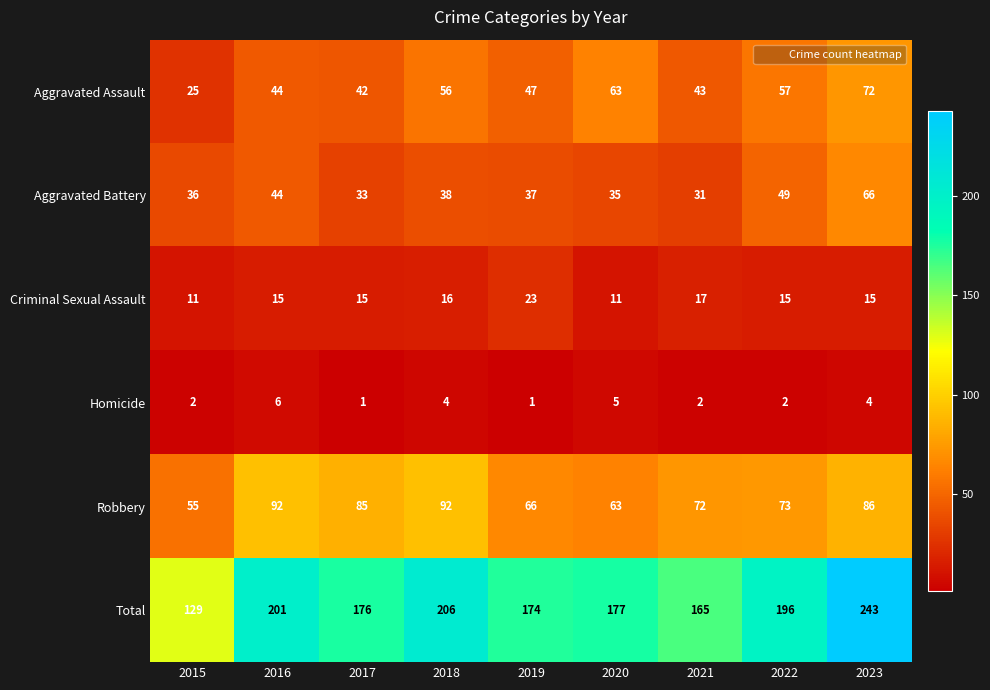

How many series are shown in this chart?

6